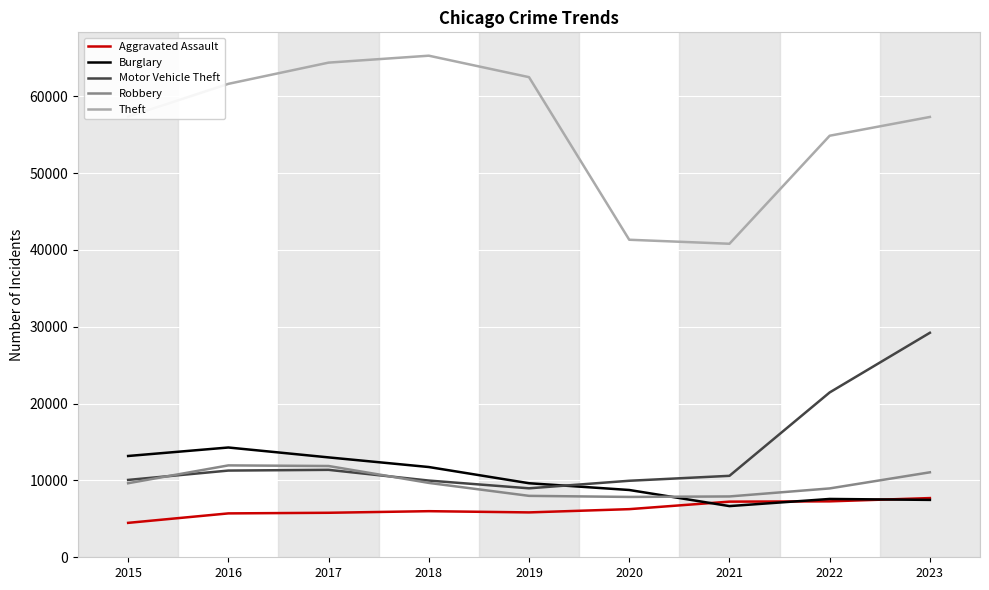

Is the value of Theft at 2023 greater than the value of Motor Vehicle Theft at 2020?

Yes